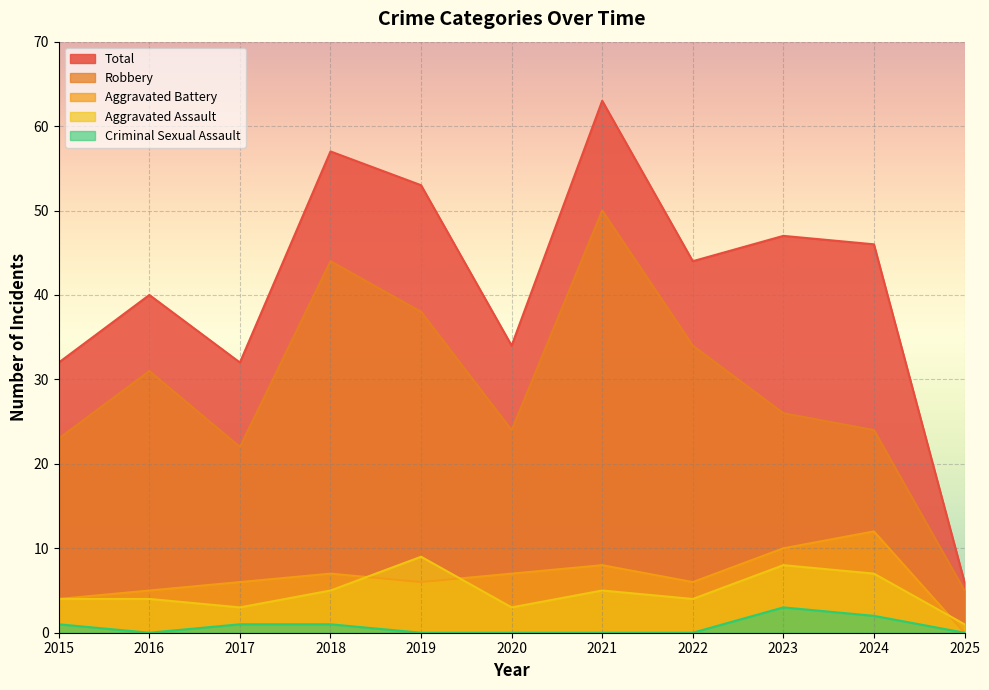

At which label is Robbery closest to 27?

2023